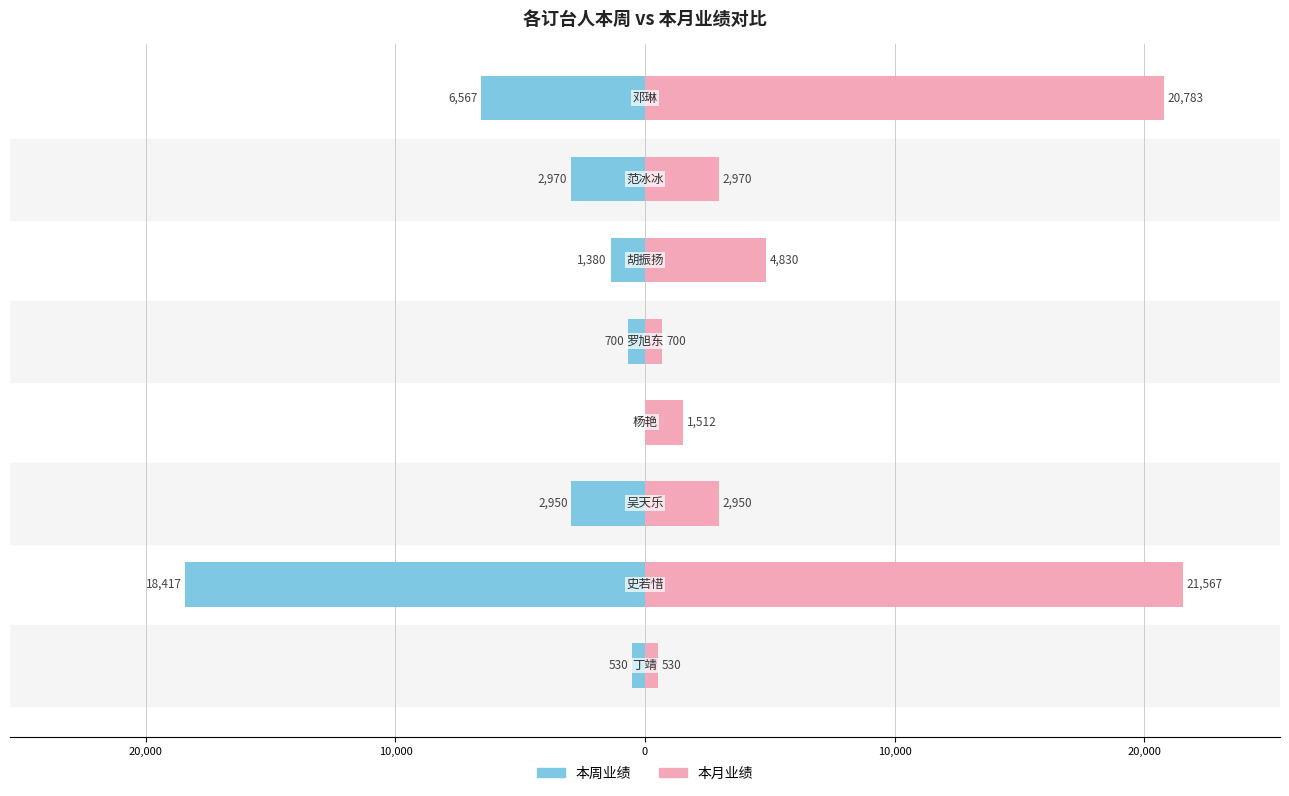

Reading left to right, what are all the values shown in this chart?

本周业绩: -530	-18417	-2950	0	-700	-1380	-2970	-6567
本月业绩: 530	21567	2950	1512	700	4830	2970	20783